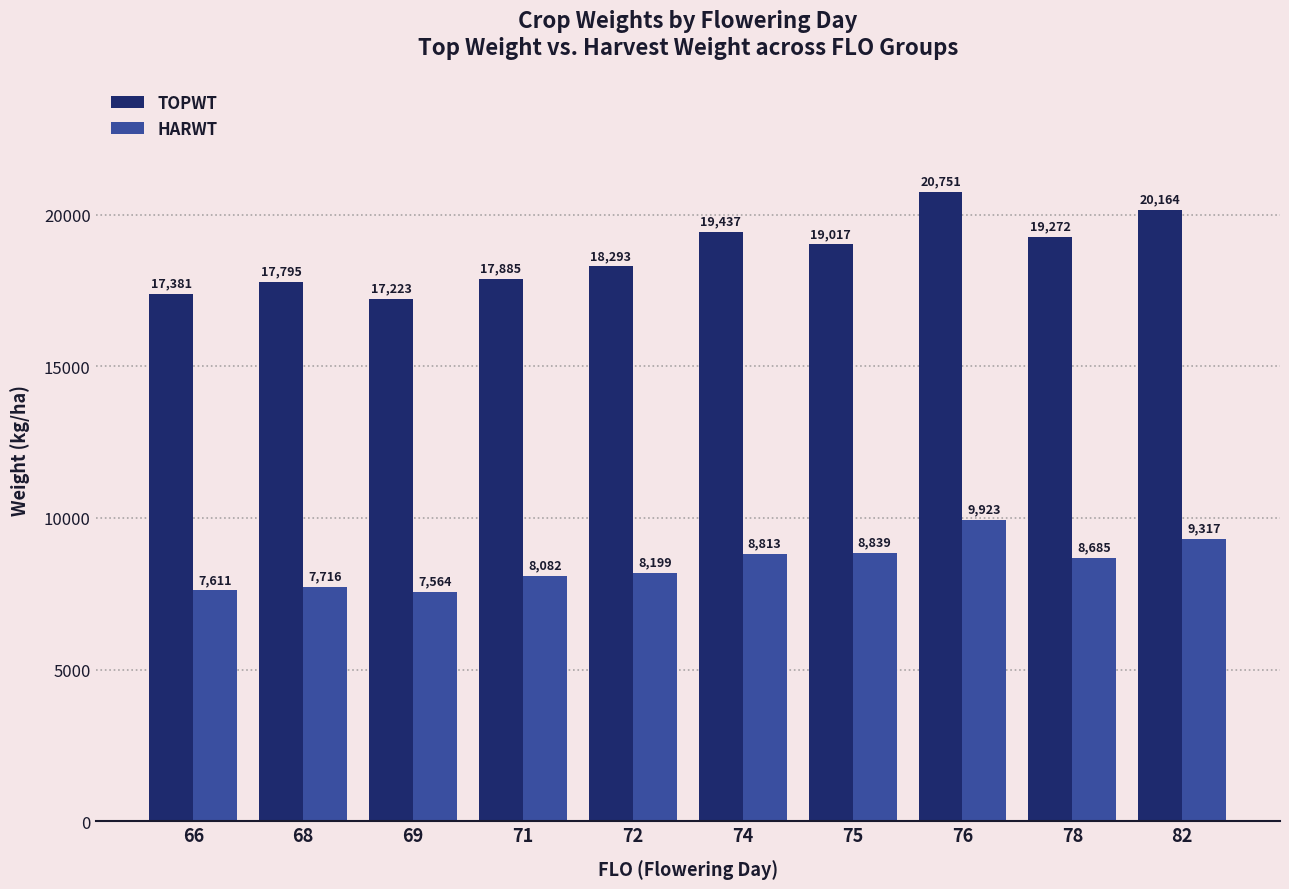

Reading left to right, transcribe all the data shown in this chart.

TOPWT: 17381	17795	17223	17885	18293	19437	19017	20751	19272	20164
HARWT: 7611	7716	7564	8082	8199	8813	8839	9923	8685	9317